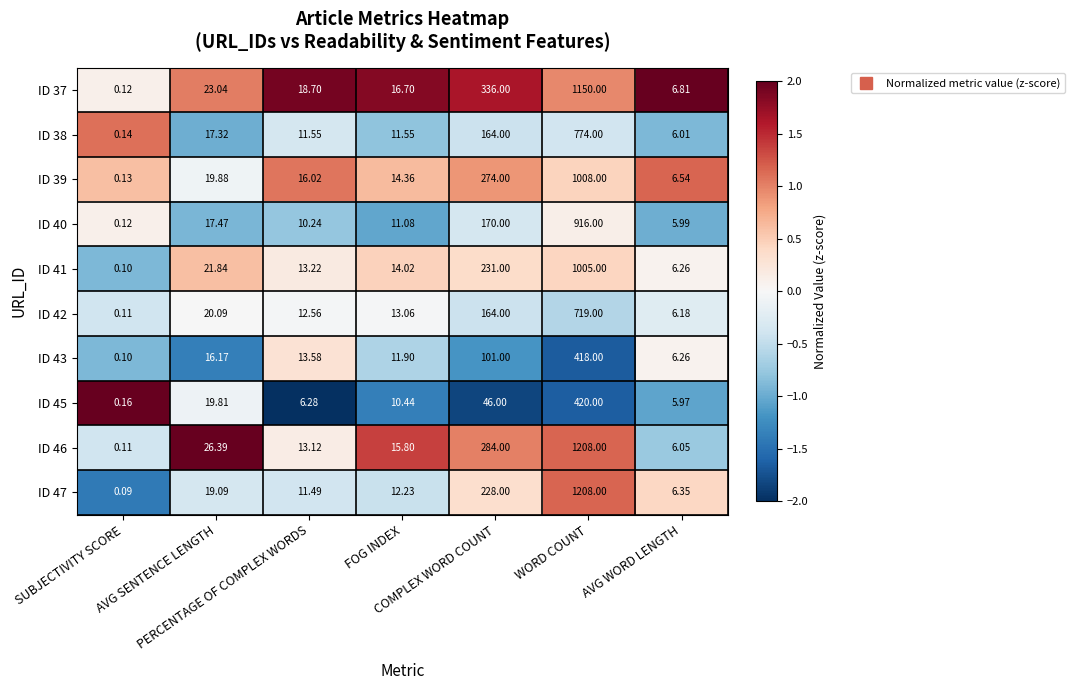

Which category has the highest value across all series?

WORD COUNT